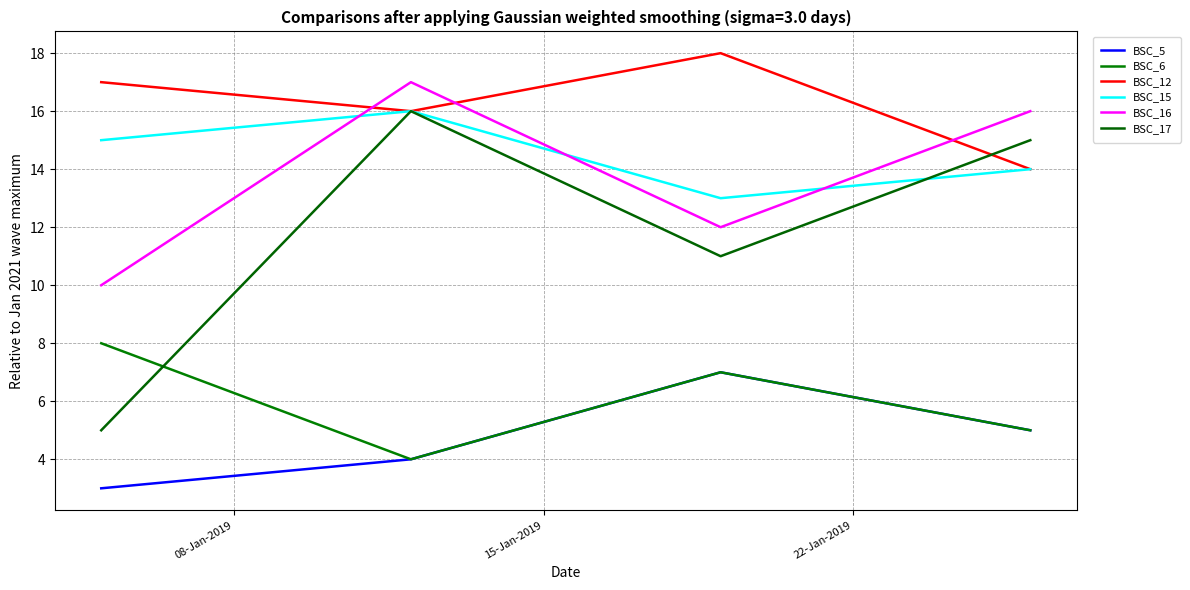

What is the difference between the maximum and minimum values in the BSC_16 series?

7